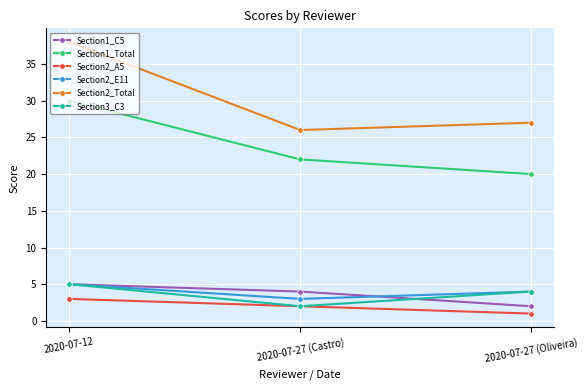

What value does the Section1_C5 series have at 2020-07-12?

5